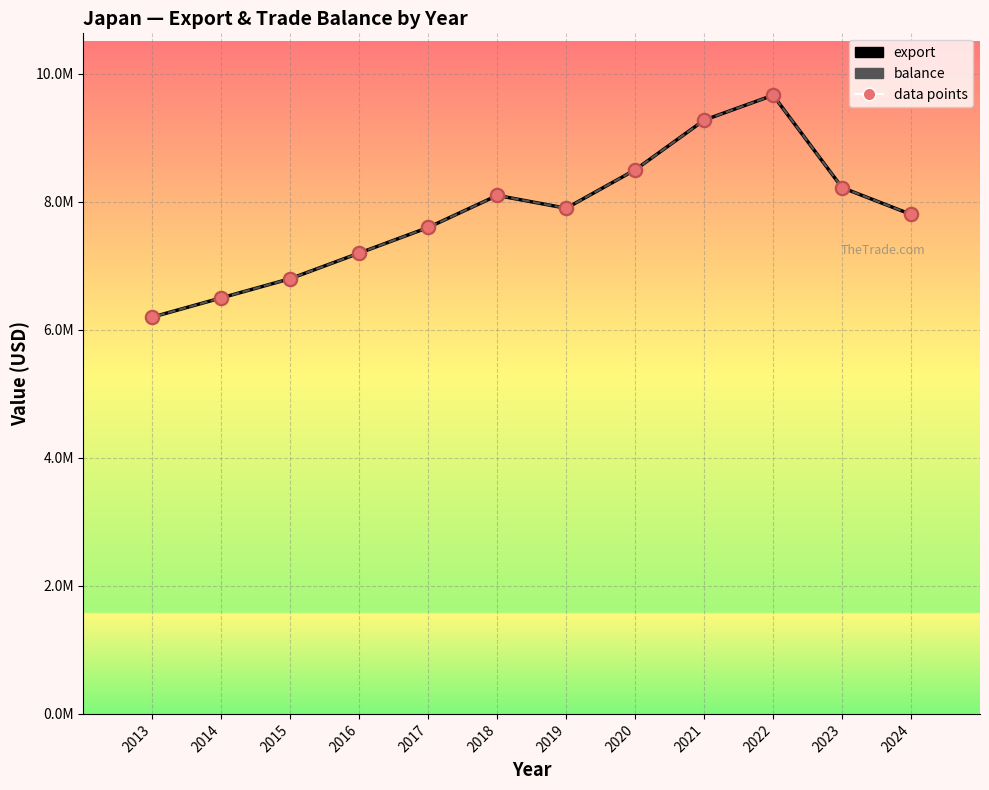

Which series has the largest total across all categories?

export